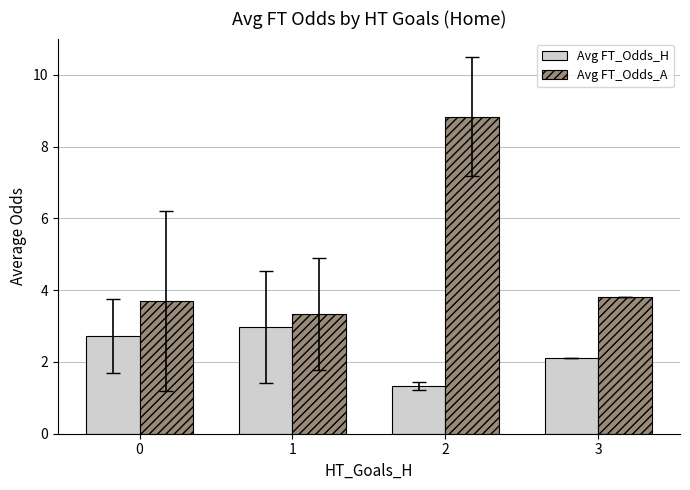

True or false: Avg FT_Odds_H has a value of 3.0 at 1.

True